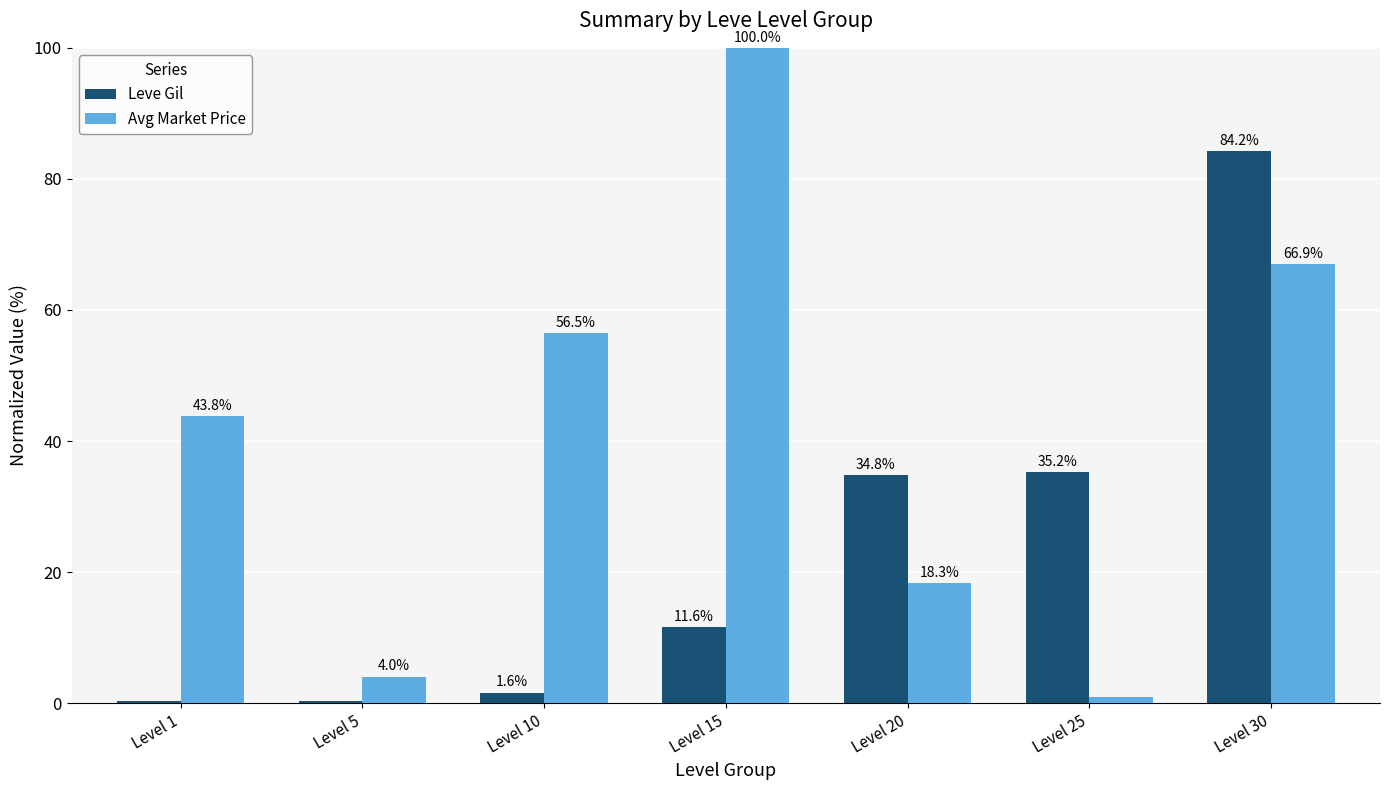

Which series has the largest total across all categories?

Avg Market Price